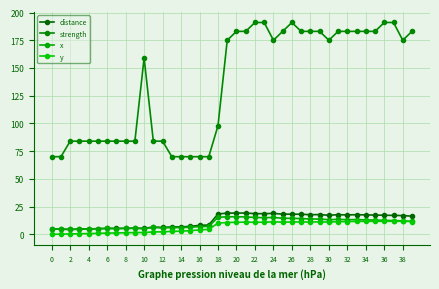

At which category does the chart reach its peak across all series?

22